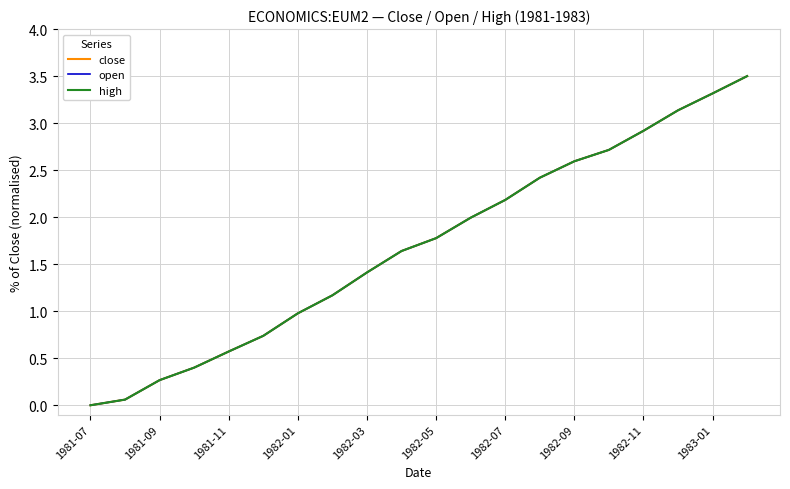

True or false: open and close cross at least once.

False